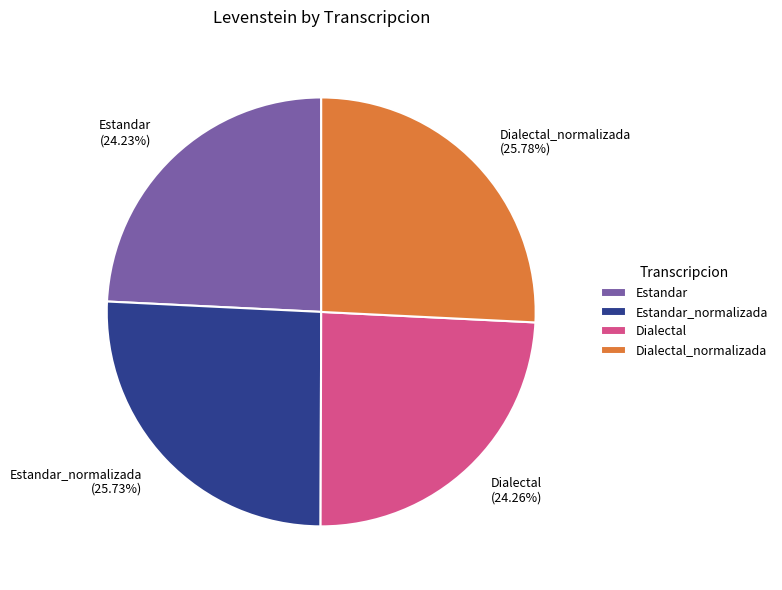

The Dialectal_normalizada slice represents 26% of the pie. True or false?

True